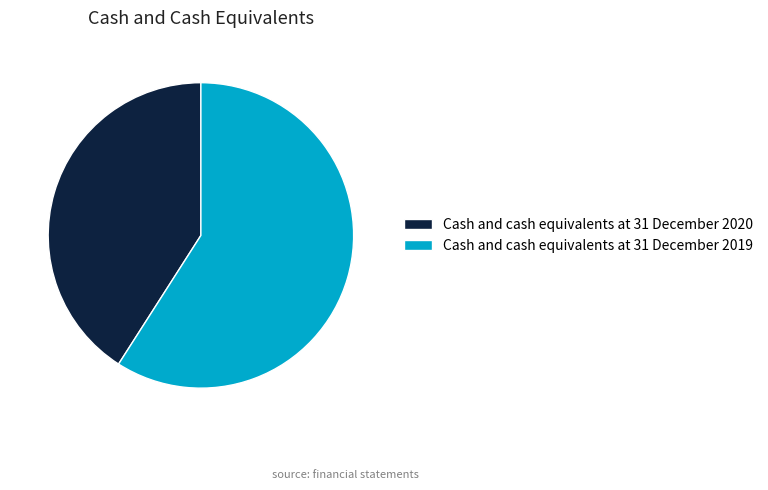

Does any single category account for the majority?

Yes